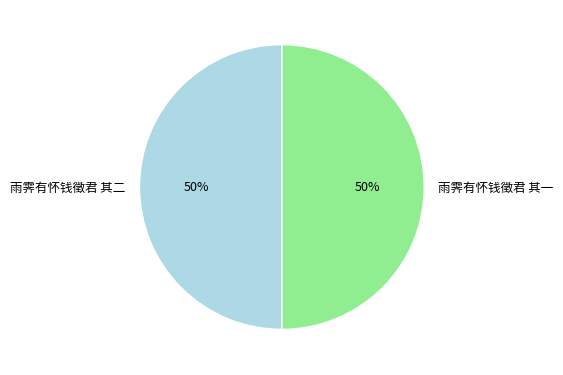

Combined, do 雨霁有怀钱徵君 其一 and 雨霁有怀钱徵君 其二 account for over 50%?

Yes